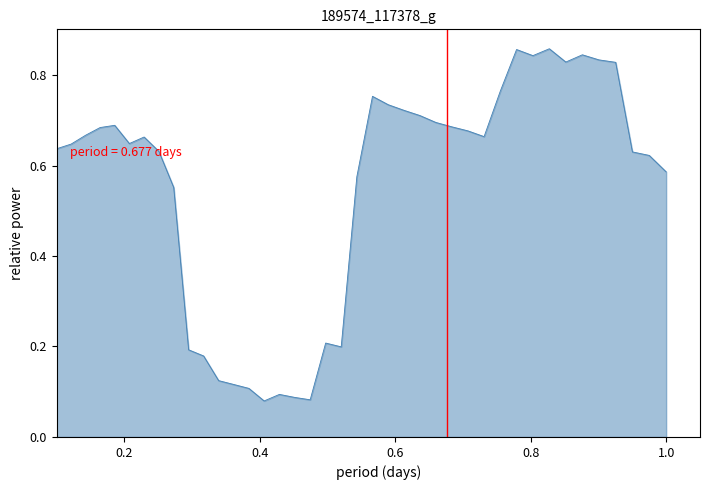

Reading left to right, extract all data points from this chart.

0.6	0.6	0.7	0.7	0.7	0.6	0.7	0.6	0.6	0.2	0.2	0.1	0.1	0.1	0.1	0.1	0.1	0.1	0.2	0.2	0.6	0.8	0.7	0.7	0.7	0.7	0.7	0.7	0.7	0.8	0.9	0.8	0.9	0.8	0.8	0.8	0.8	0.6	0.6	0.6